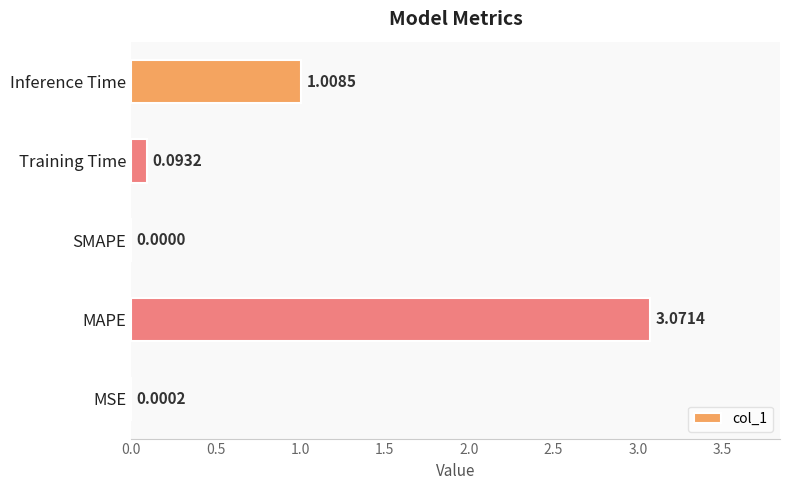

Where is the data nearest to the value 1?

Inference Time